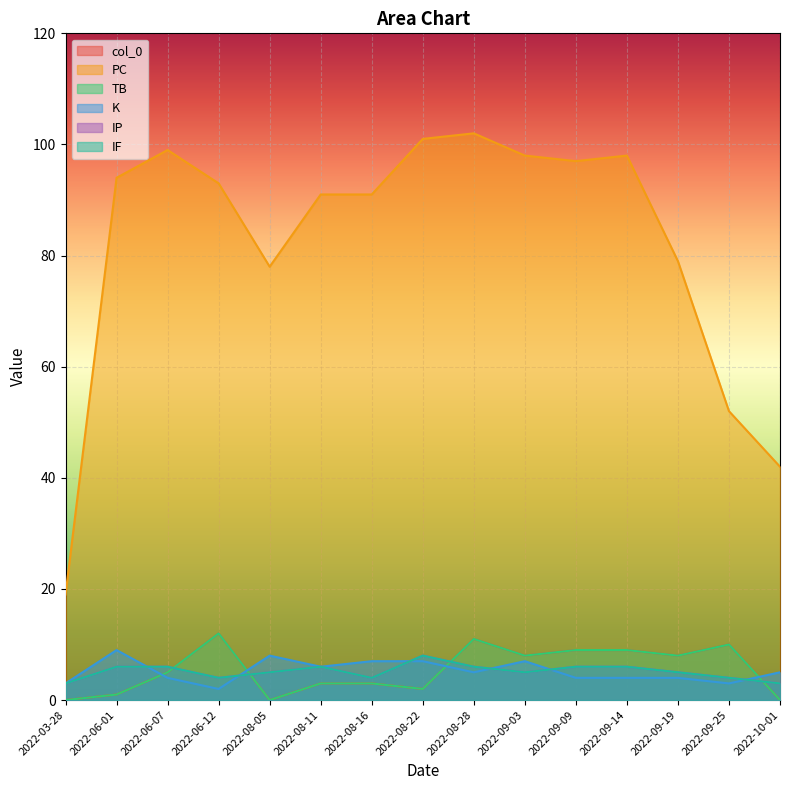

At which label does PC reach its peak?

2022-08-28